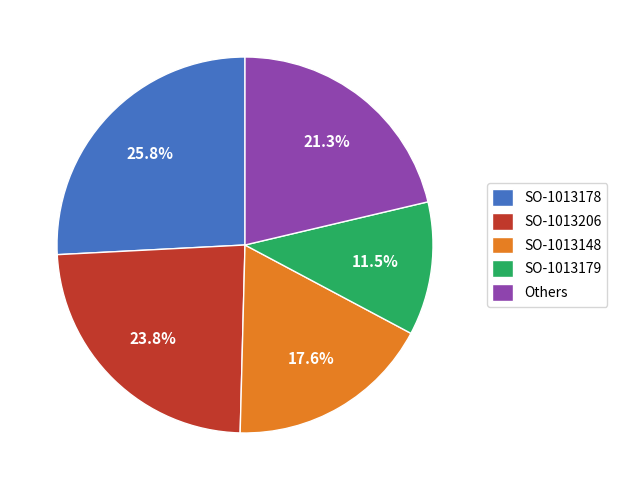

Is it true that SO-1013178 is 14% of the pie?

False